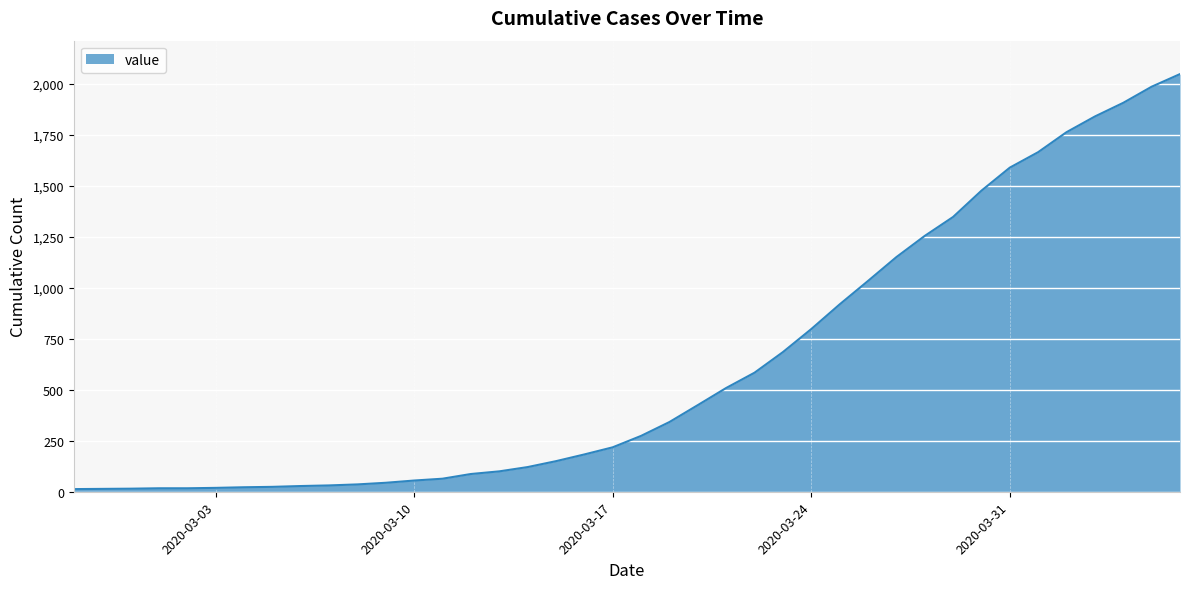

What is the greatest value displayed?

2049